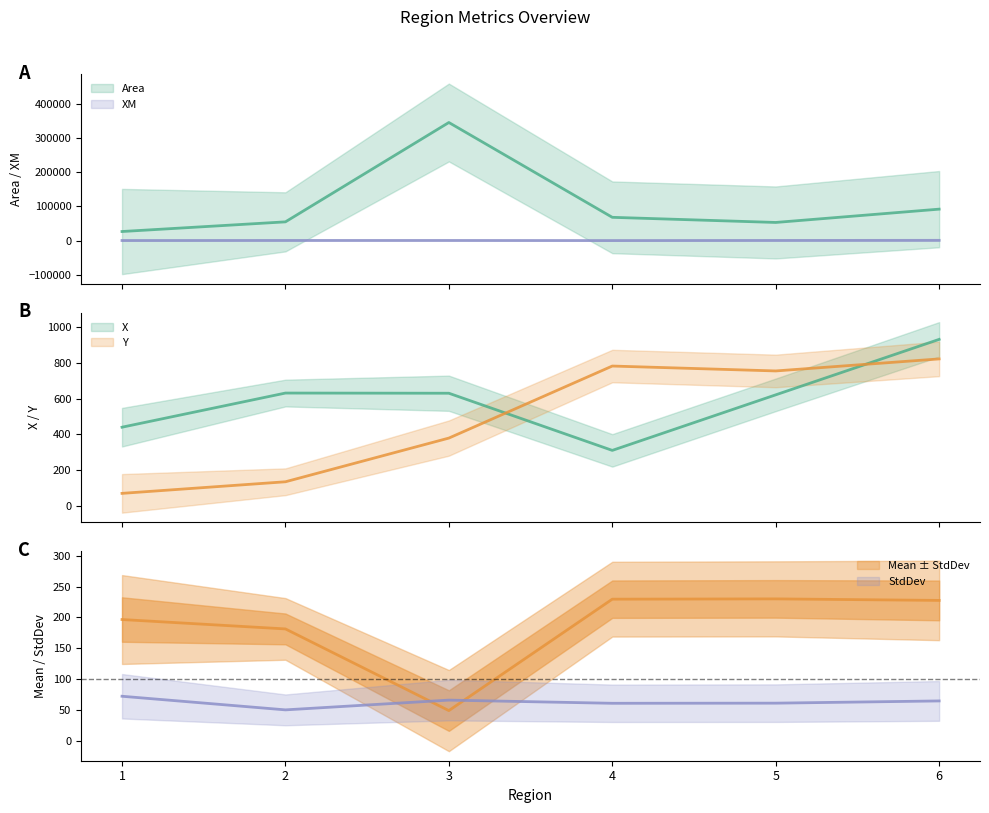

What is the spread (max minus min) of values at 5?

53011.1